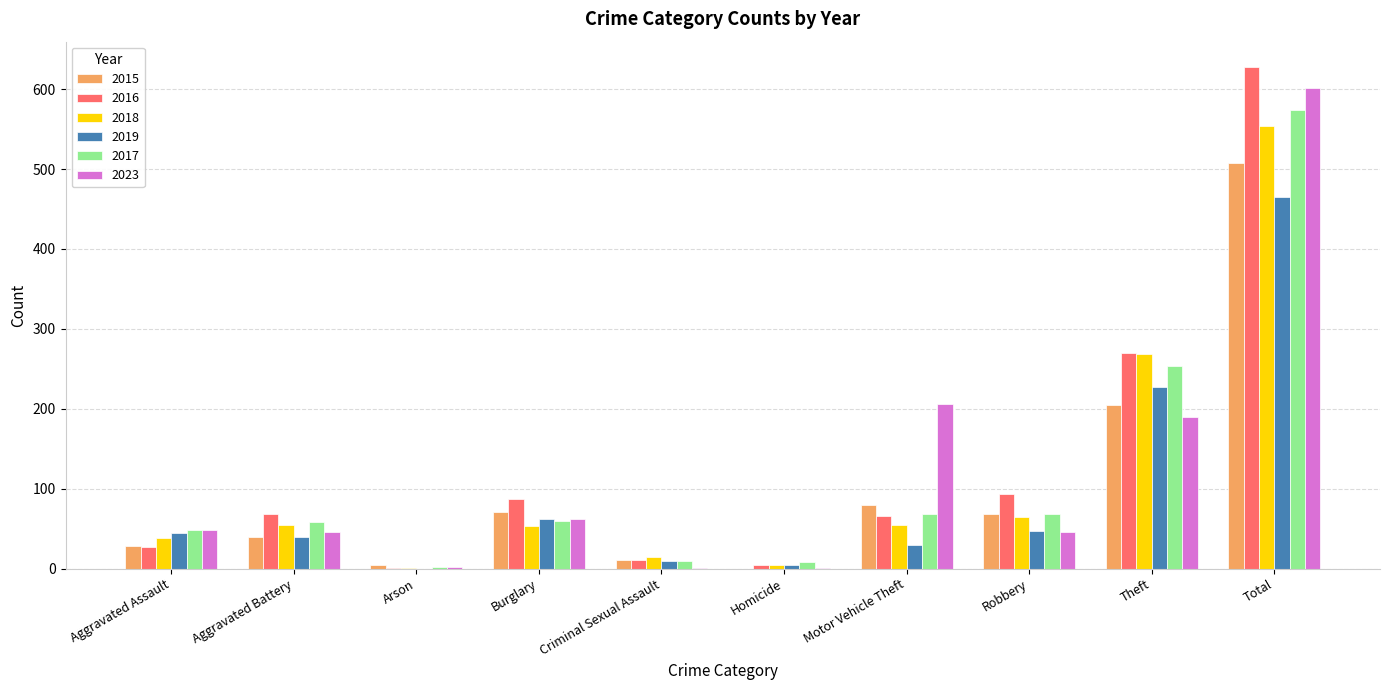

What is the total value across all series at Burglary?

394